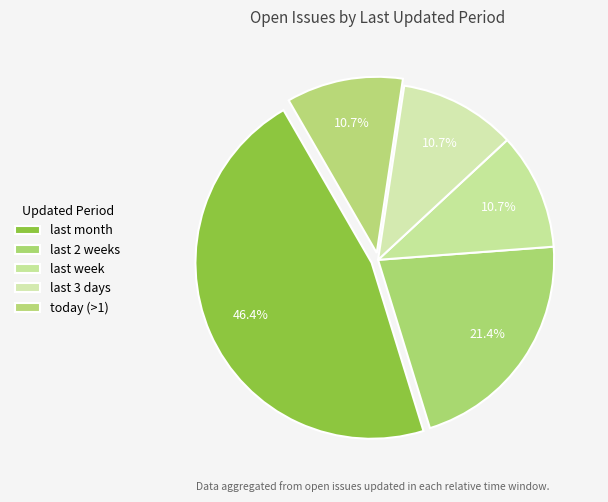

Which slice is the largest?

last month